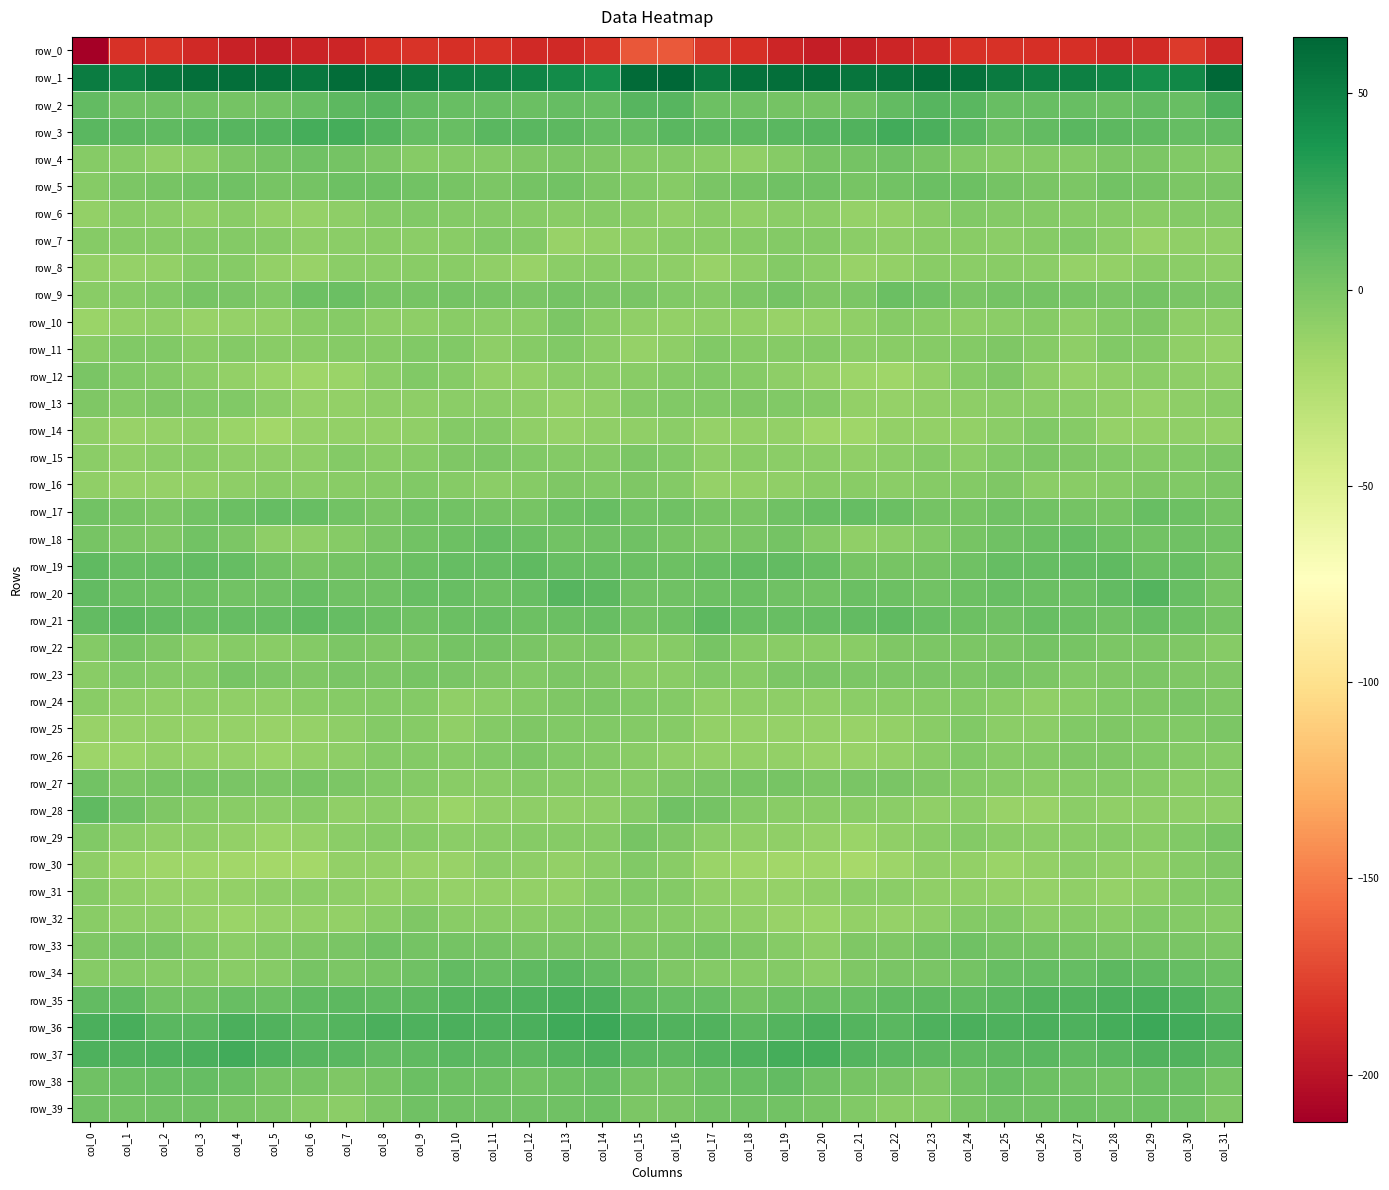

Which category has the highest value across all series?

col_31